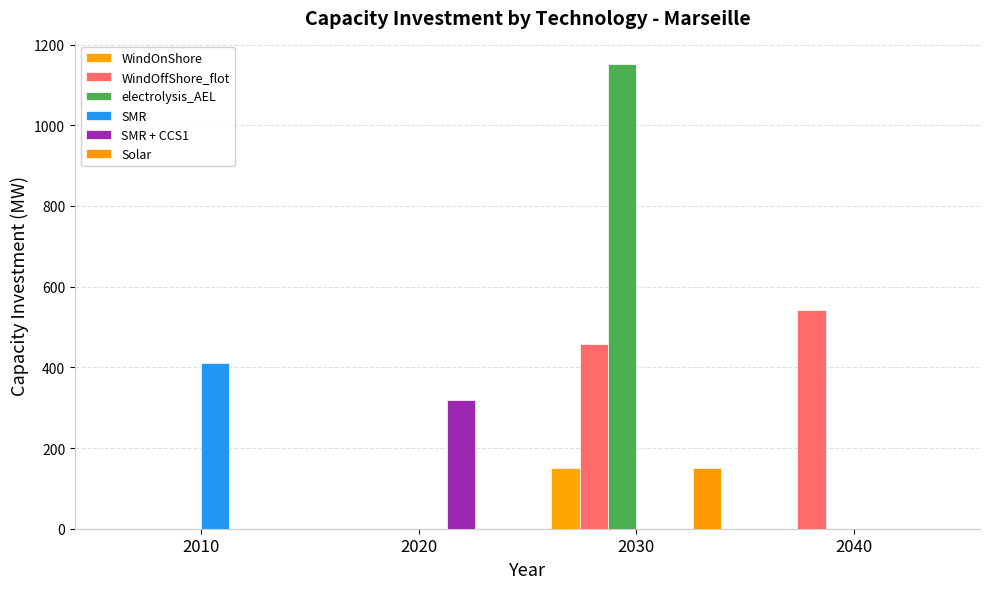

What is the difference between the second highest and second lowest values in the WindOffShore_flot series?

457.2